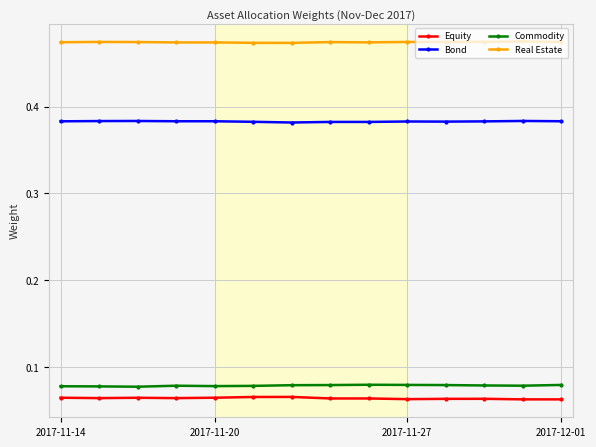

Count the Commodity values in the range 0 to 1.

14